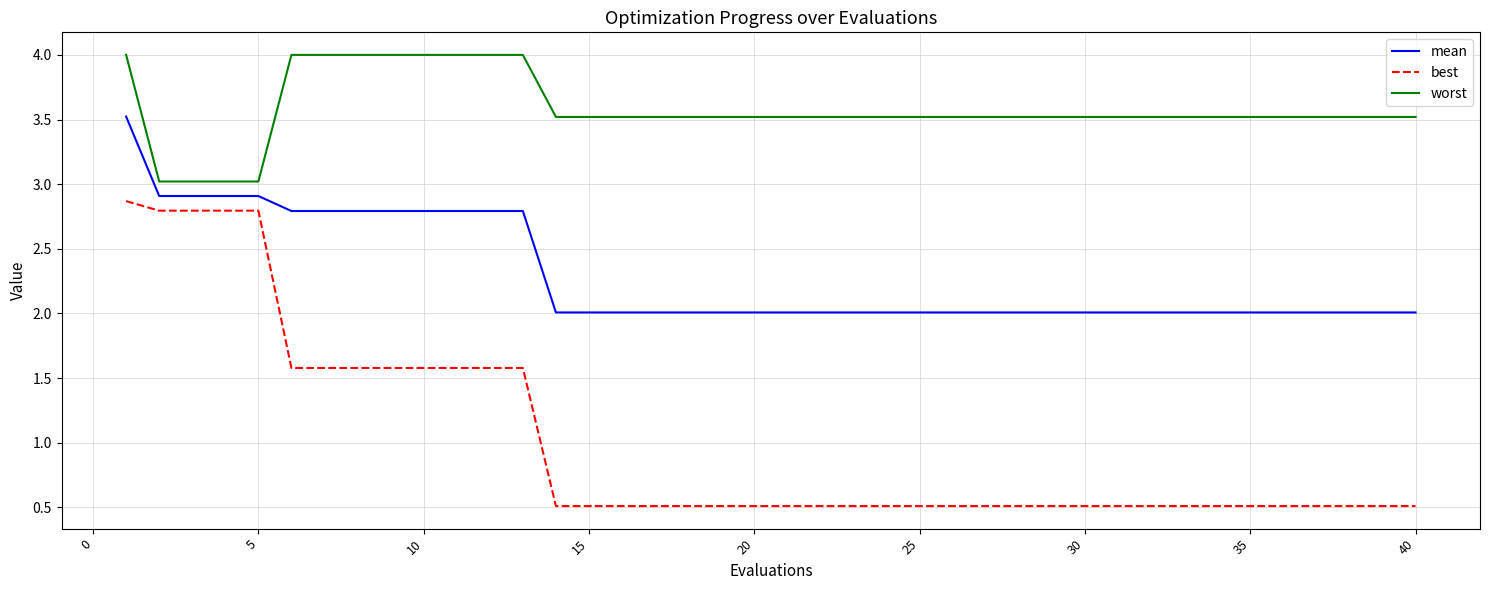

Which series has the widest spread of values?

best